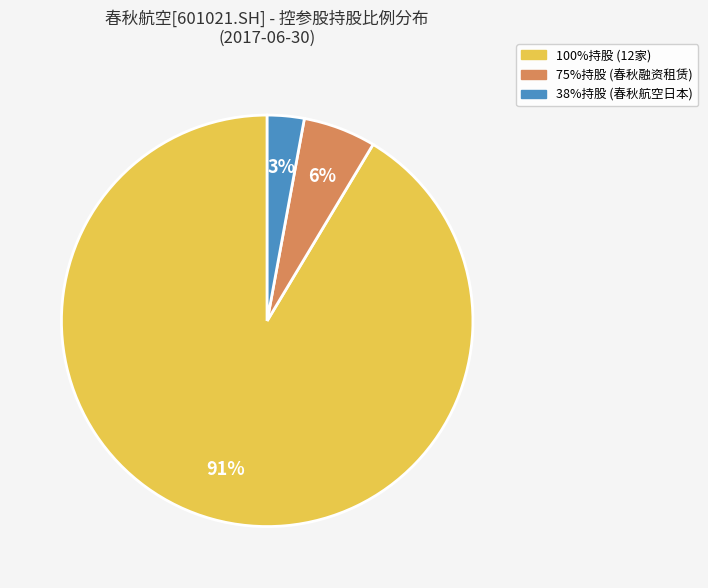

True or false: 38%持股 (春秋航空日本) accounts for 9% of the total.

False